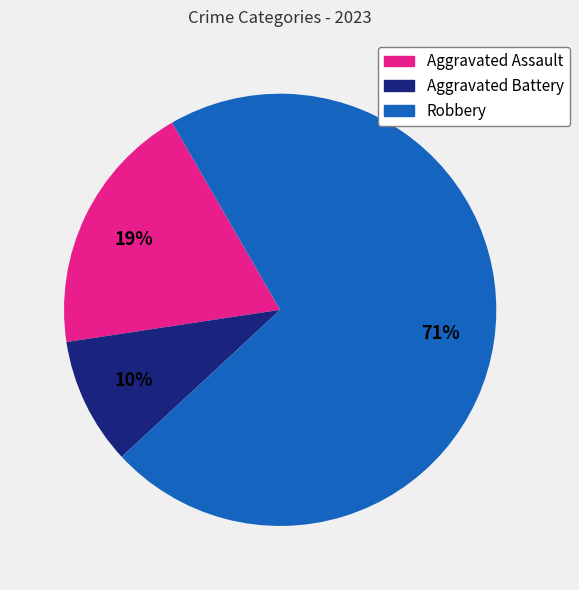

Count the number of slices in the pie.

3